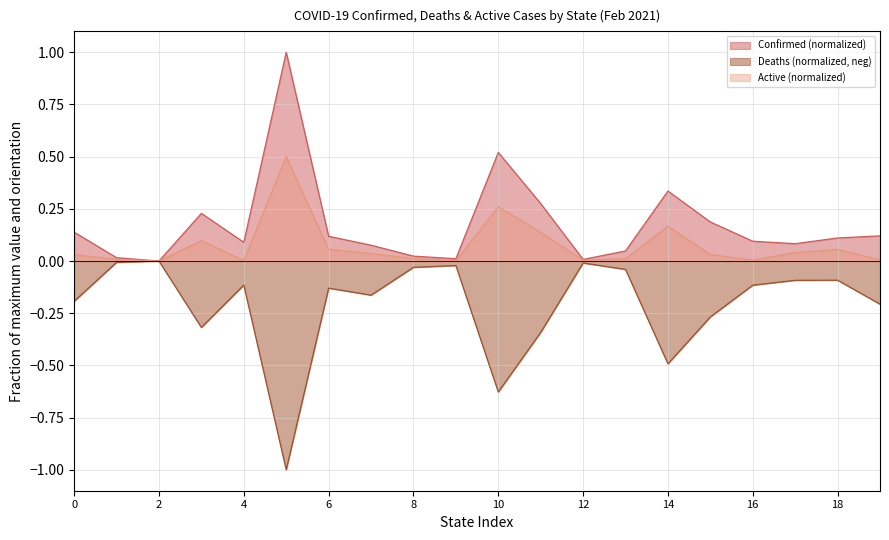

The value of Active (normalized) at 16 is 0.0. True or false?

True